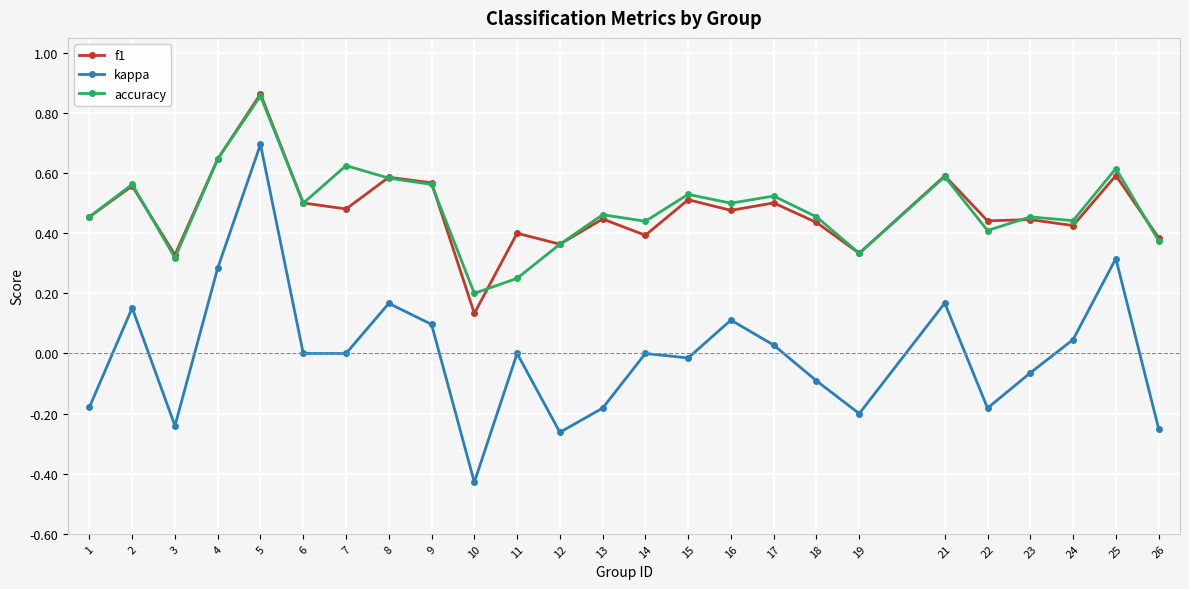

At which label does kappa reach its peak?

5